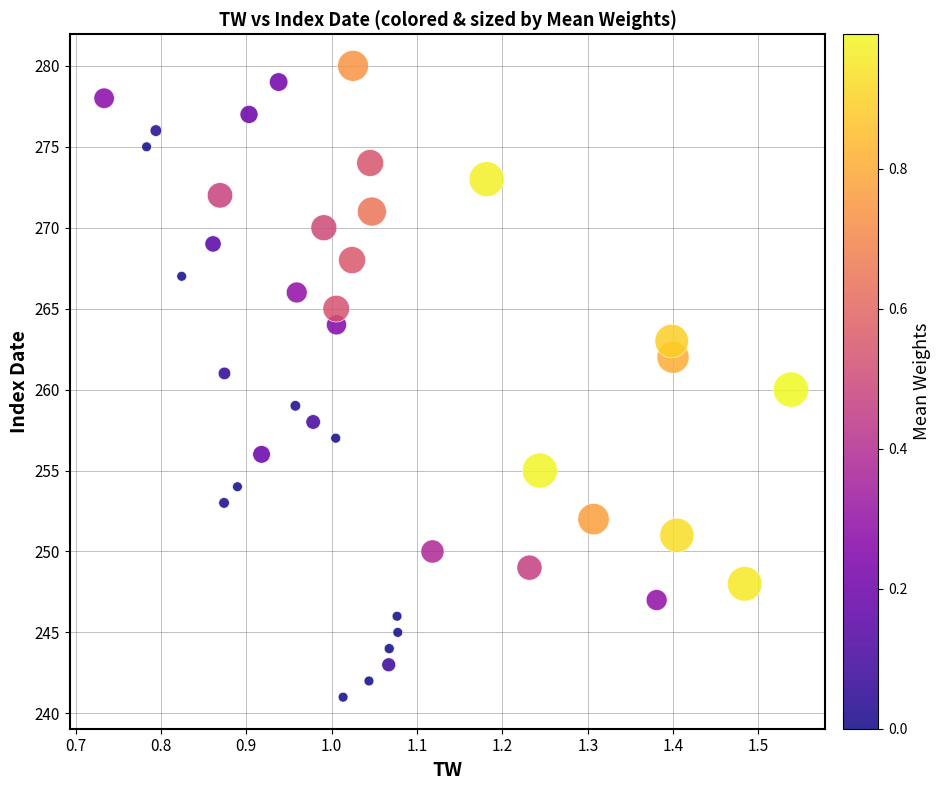

What is the range of Y values (max minus min)?

39